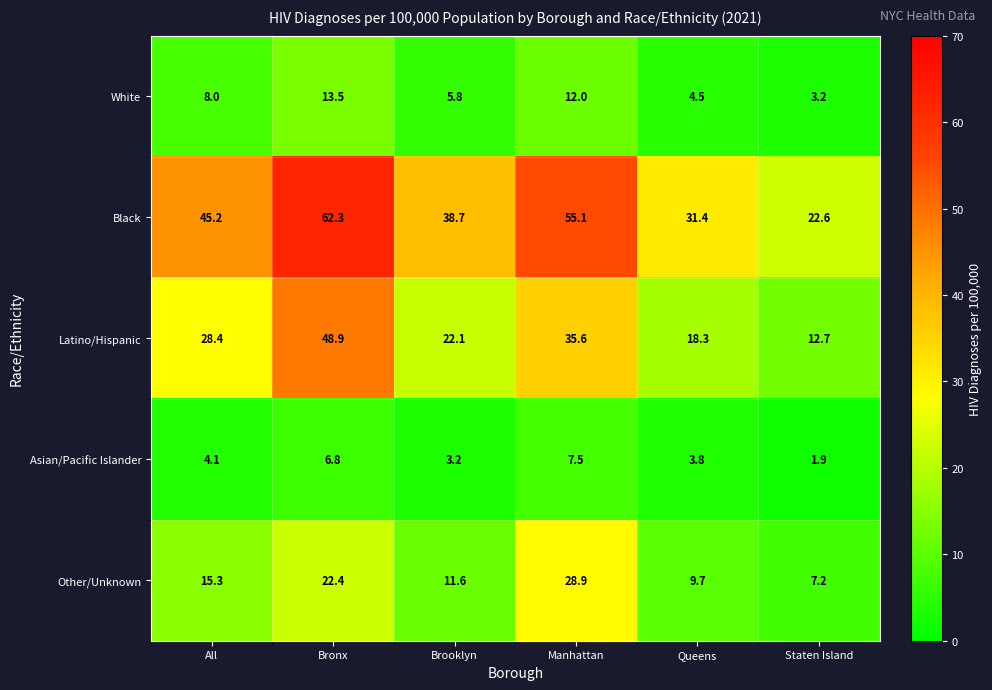

What is the difference between the Latino/Hispanic values at Queens and Staten Island?

5.6